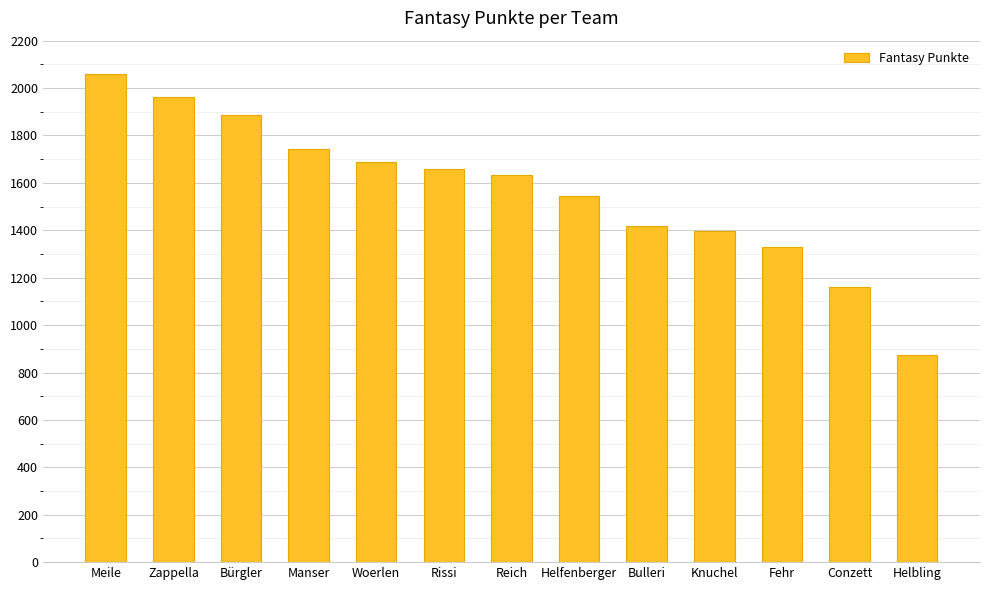

Reading left to right, what are all the values shown in this chart?

Meile=2059	Zappella=1962	Bürgler=1888	Manser=1742	Woerlen=1687	Rissi=1658	Reich=1635	Helfenberger=1544	Bulleri=1420	Knuchel=1395	Fehr=1328	Conzett=1161	Helbling=874